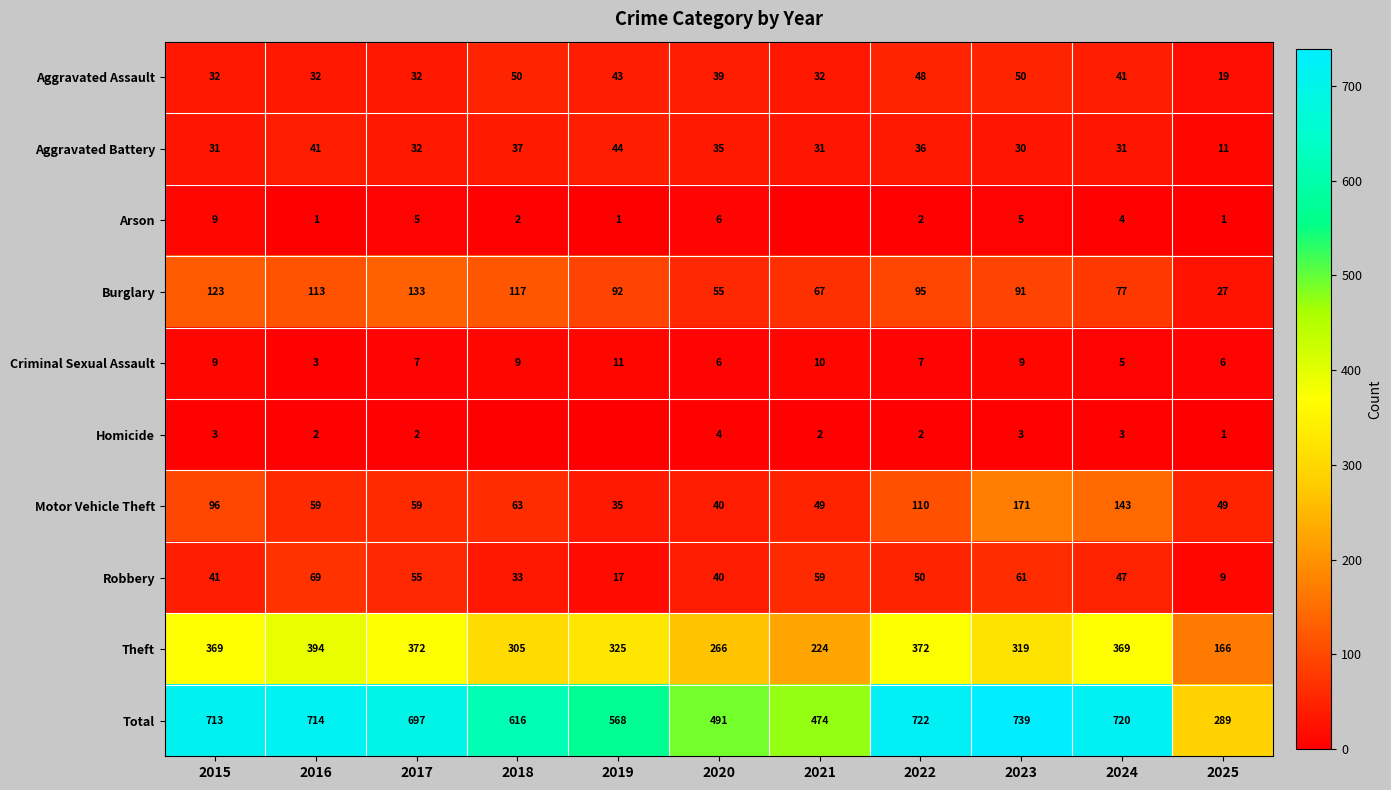

Is it true that Arson equals 14 at 2015?

False